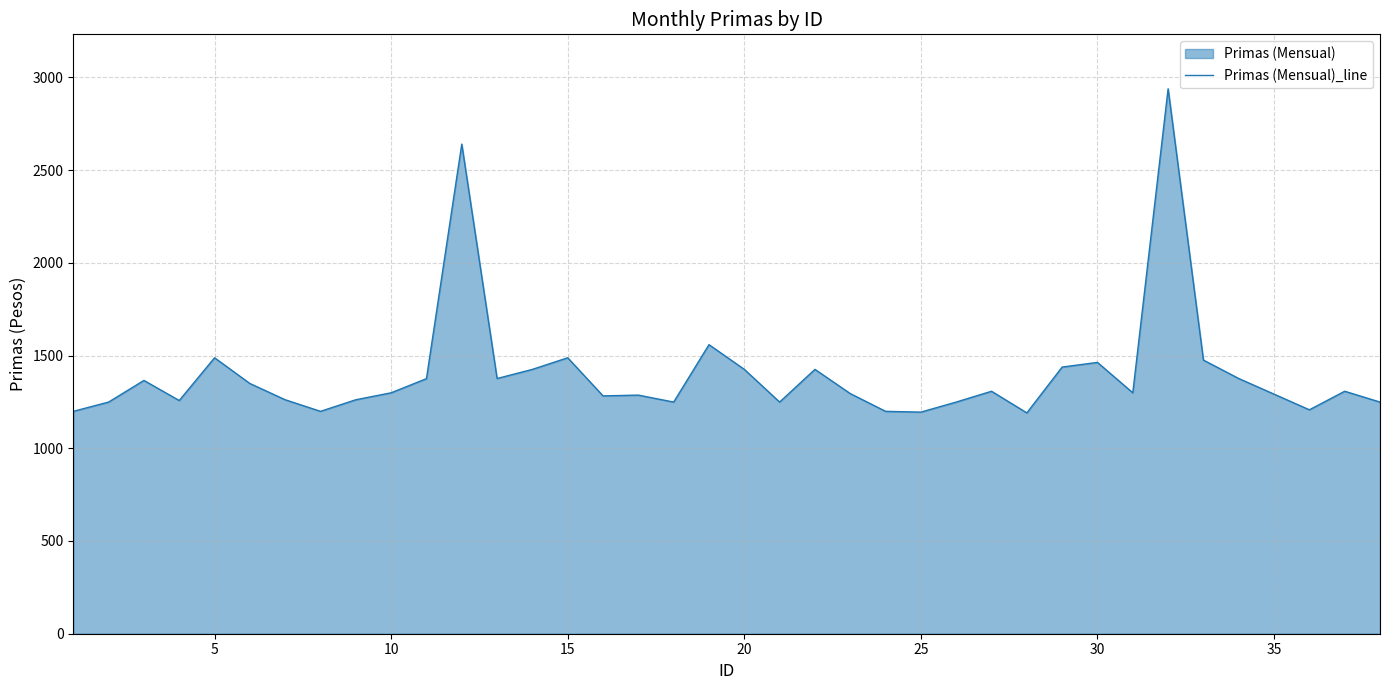

What is the difference between the maximum and minimum values?

1747.5